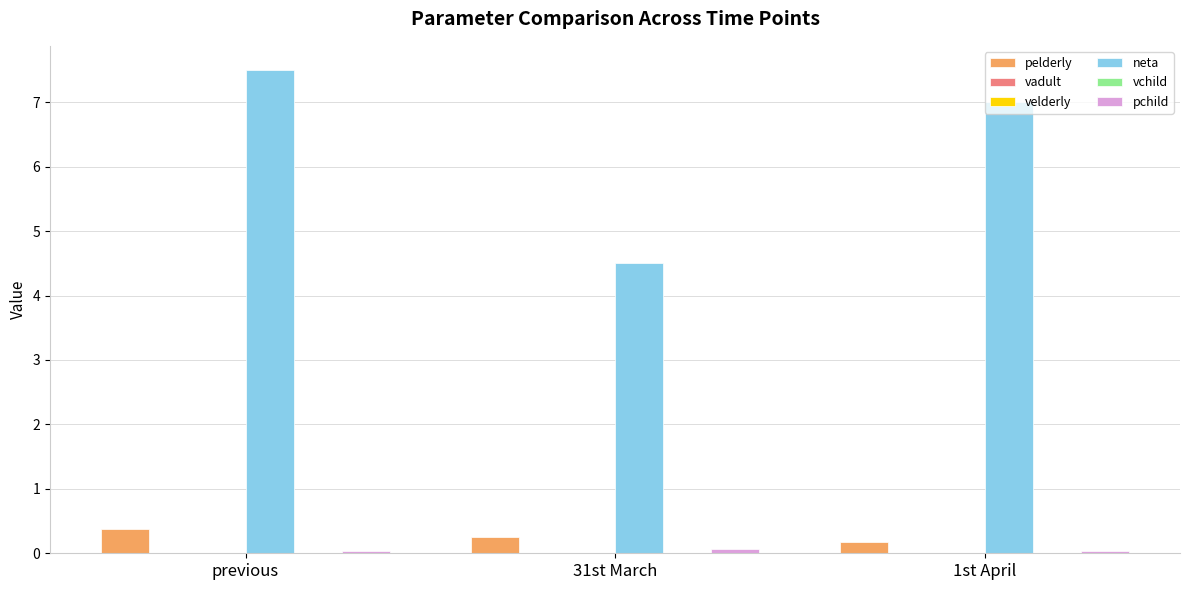

What is the sum of the pelderly values at 31st March and 1st April?

0.4